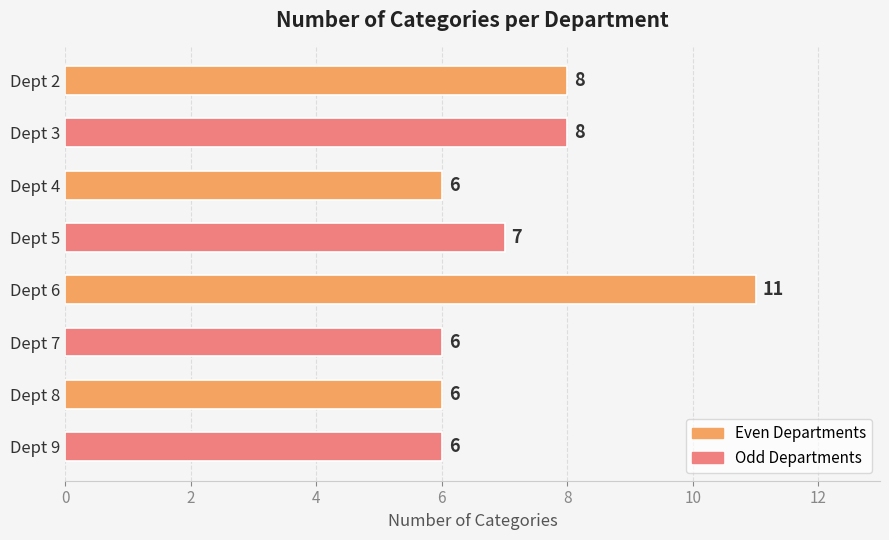

Count the values in the range 6 to 8.

7